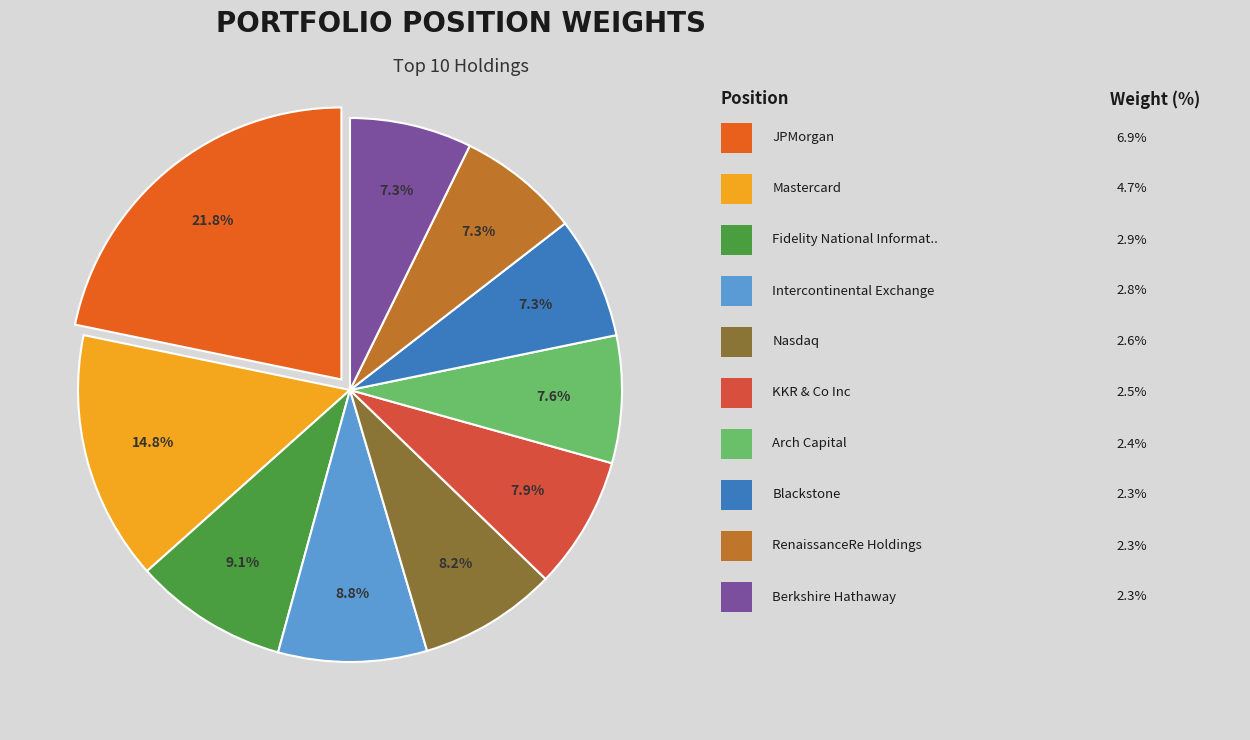

Is there a majority slice in this chart?

No